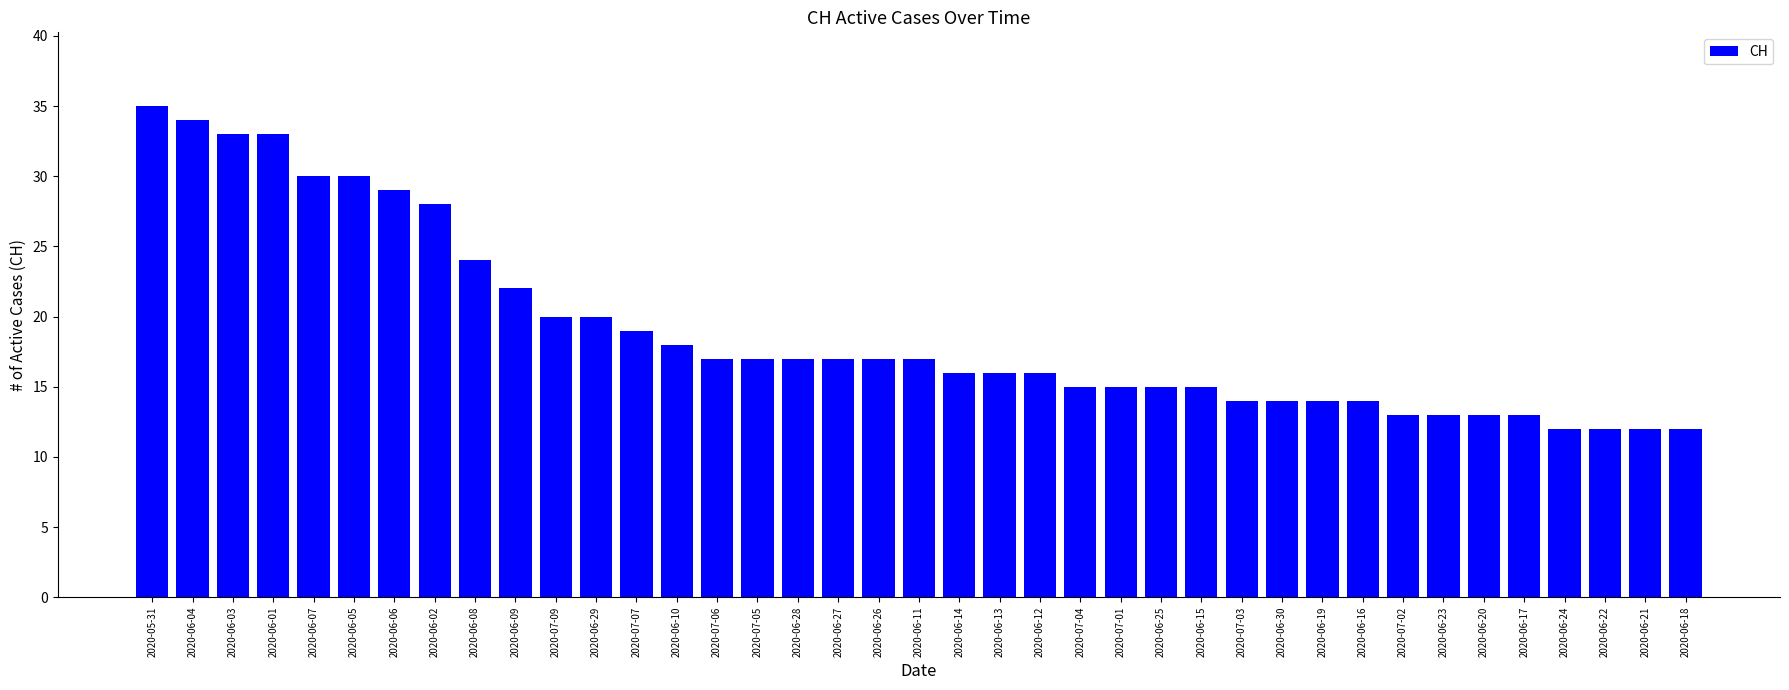

How many data points does each series have?

39